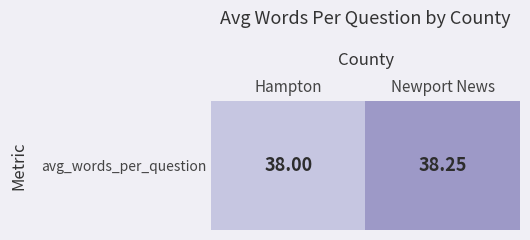

List the labels in order of value, smallest first.

Hampton, Newport News